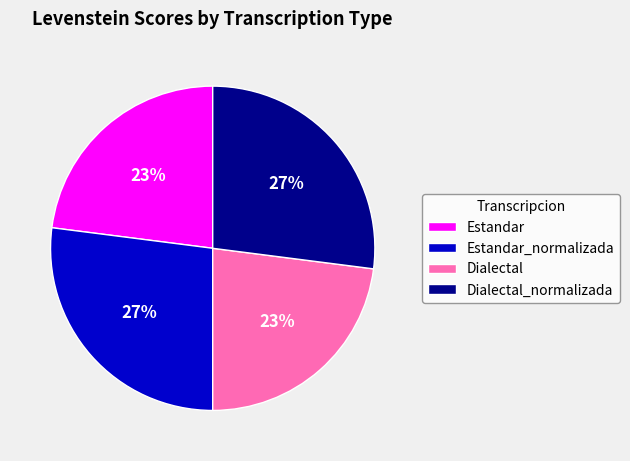

How many segments does this pie chart have?

4